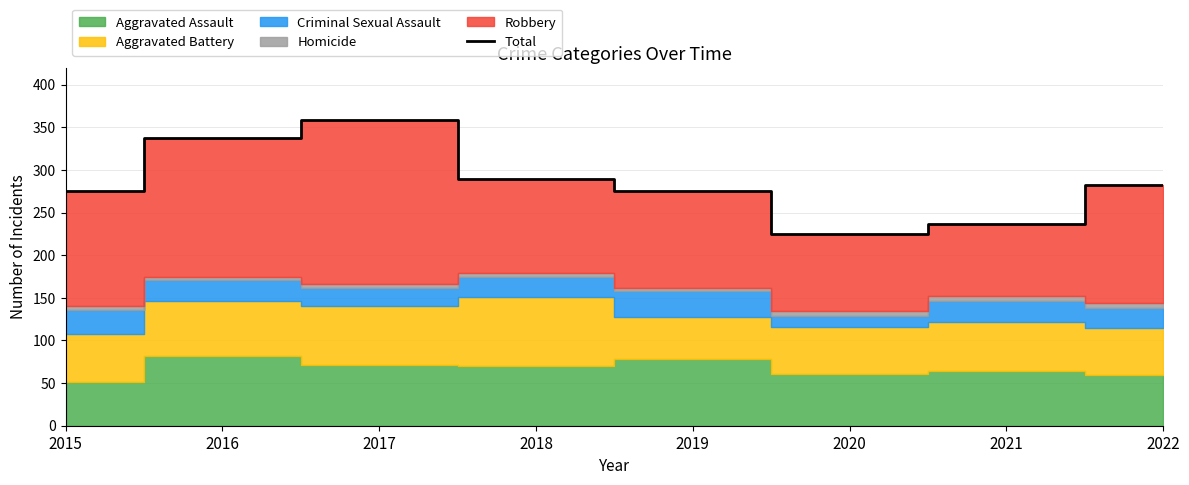

What is the value of the 4th point from the left?

289